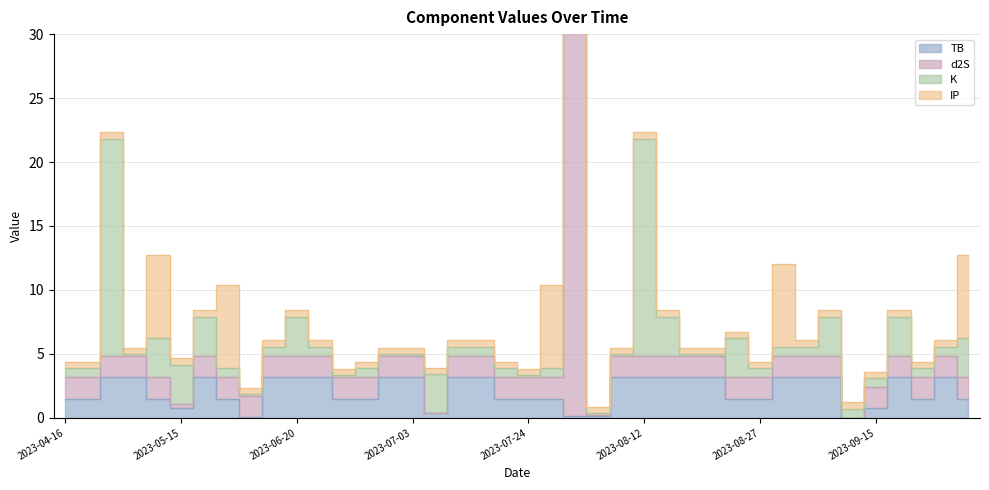

Which series has the largest range (max minus min)?

d2S